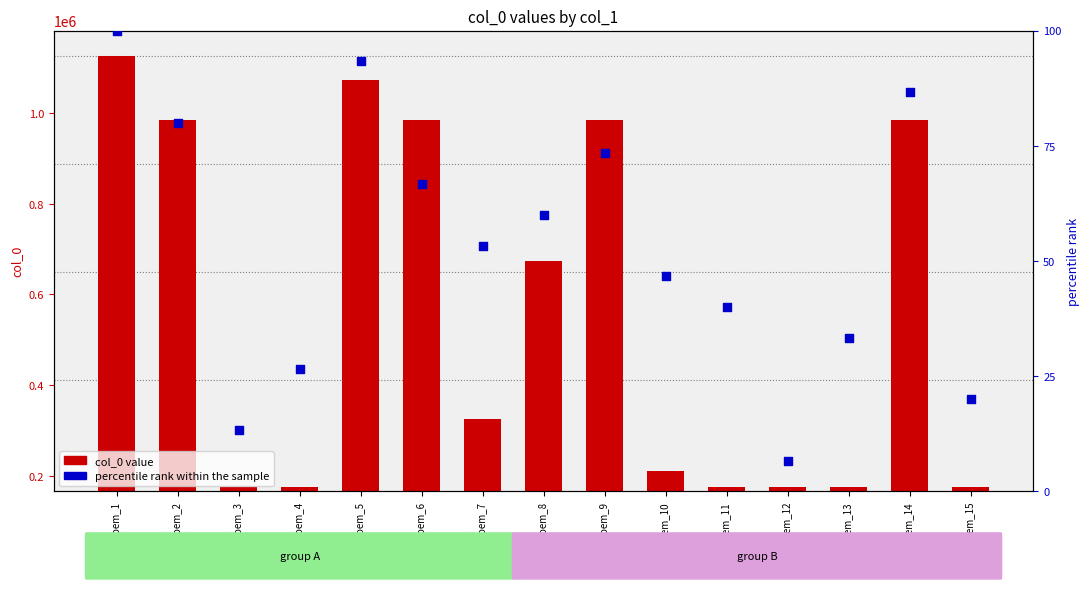

Which series has the largest total across all categories?

col_0